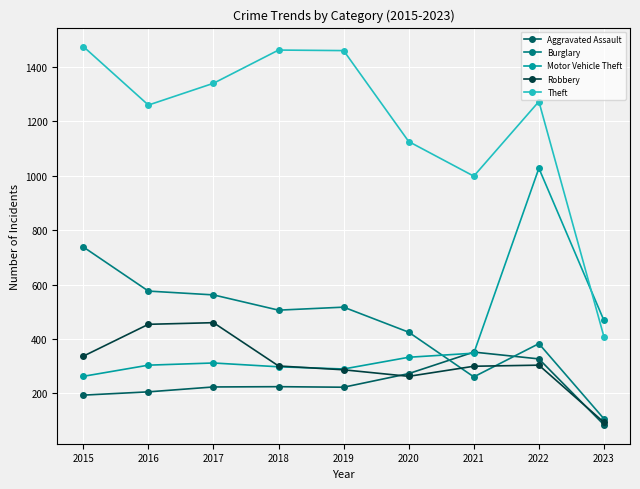

The Burglary series shows 107 at 2023. True or false?

True